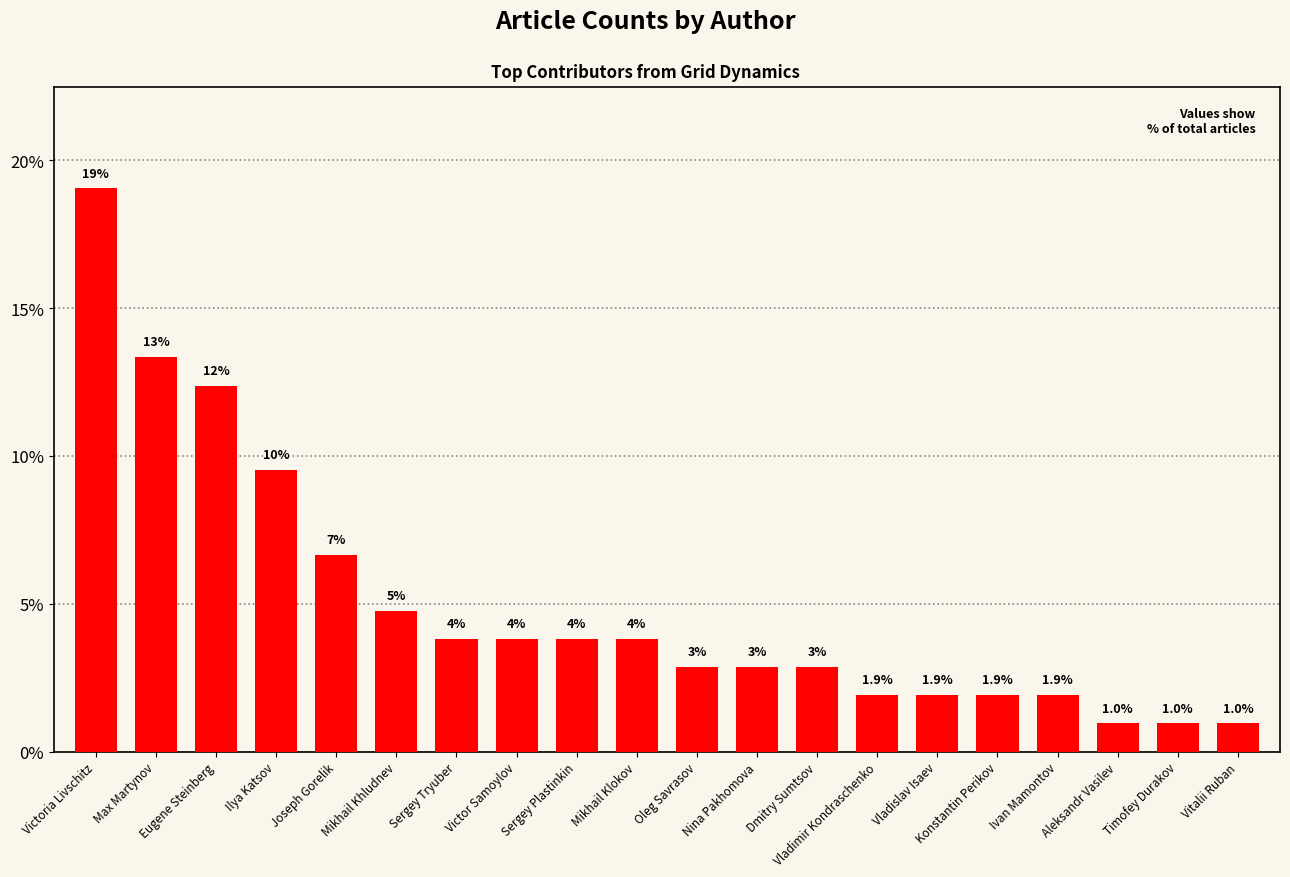

What is the difference between the values at Victoria Livschitz and Mikhail Khludnev?

14.3